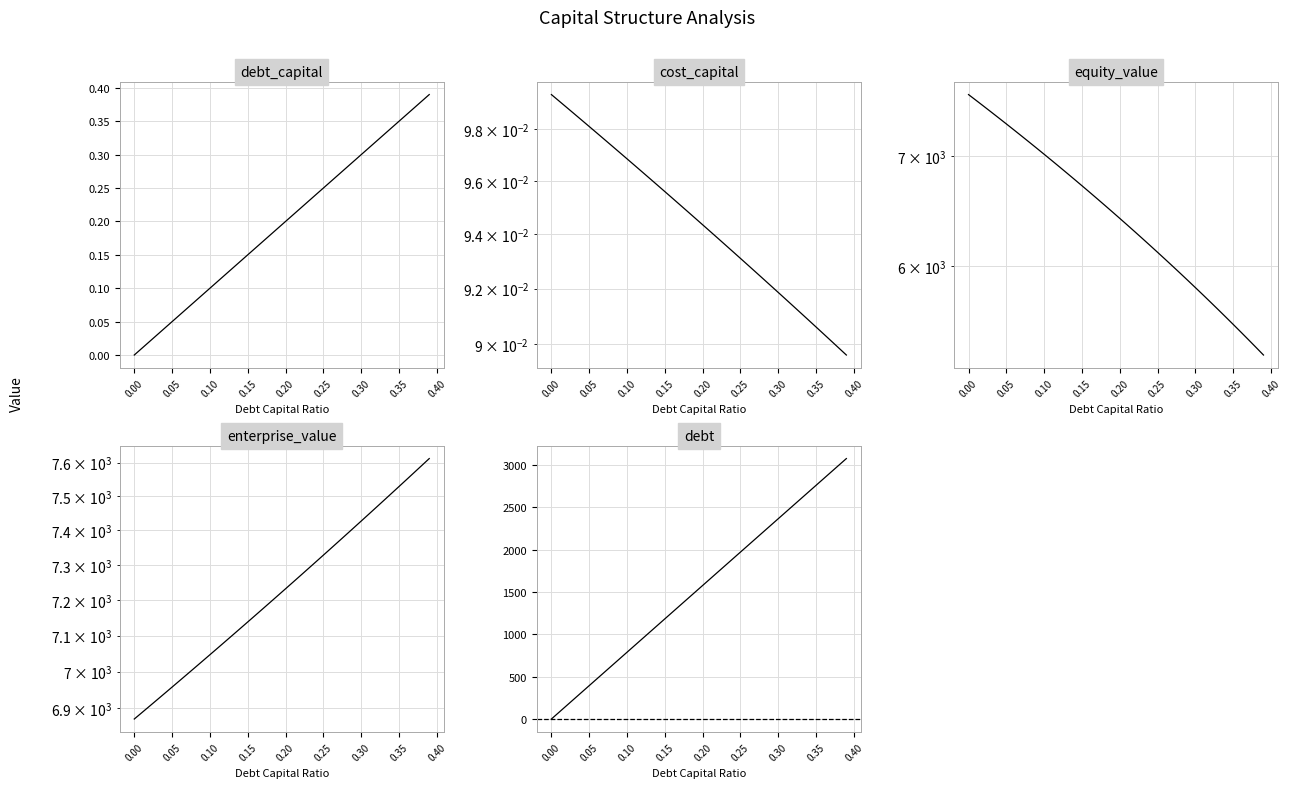

How many intersections are there between enterprise_value and equity_value?

1